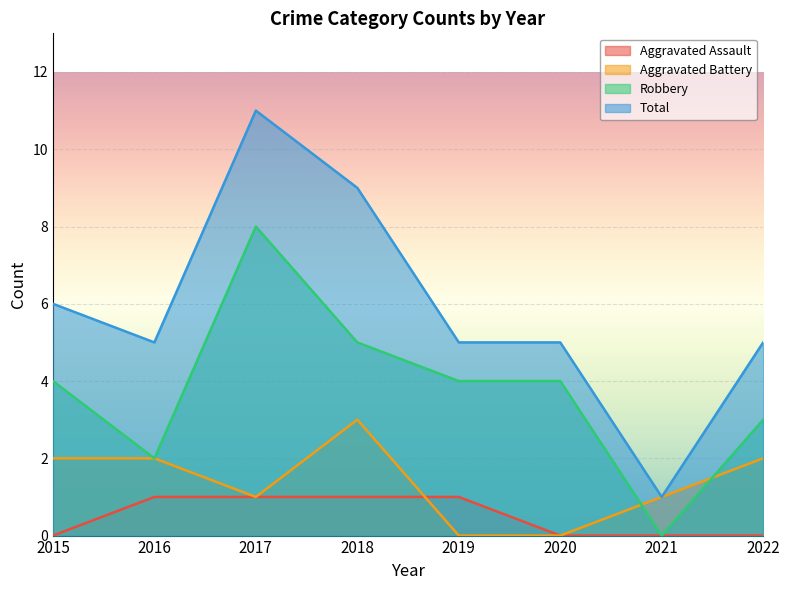

Where is Aggravated Assault nearest to the value 0?

2015